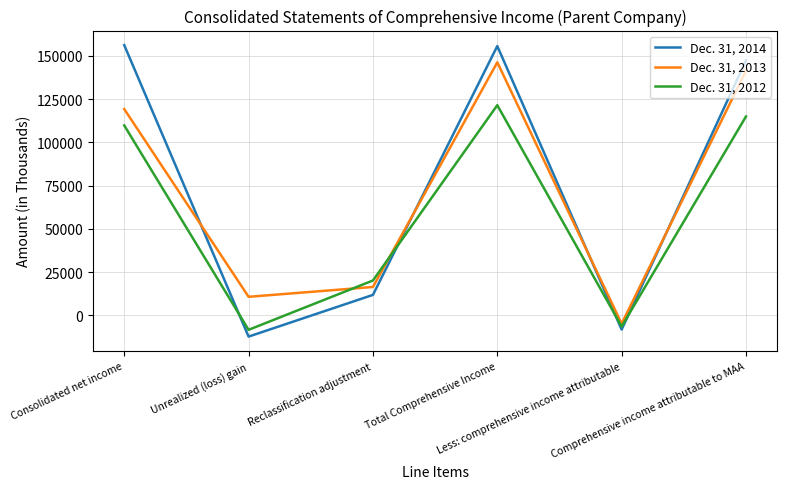

At which label does Dec. 31, 2014 first exceed 147460?

Consolidated net income